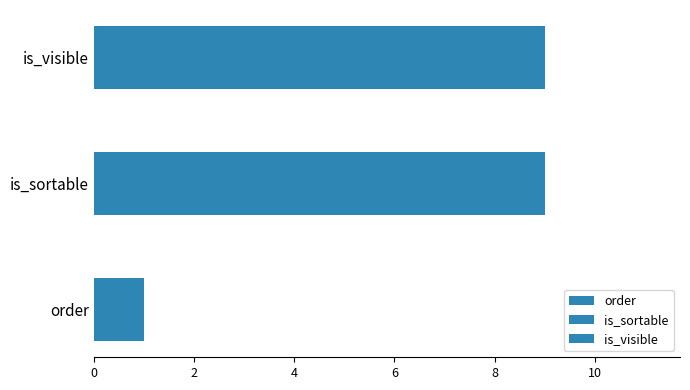

Is it true that is_sortable equals 2 at 7?

False